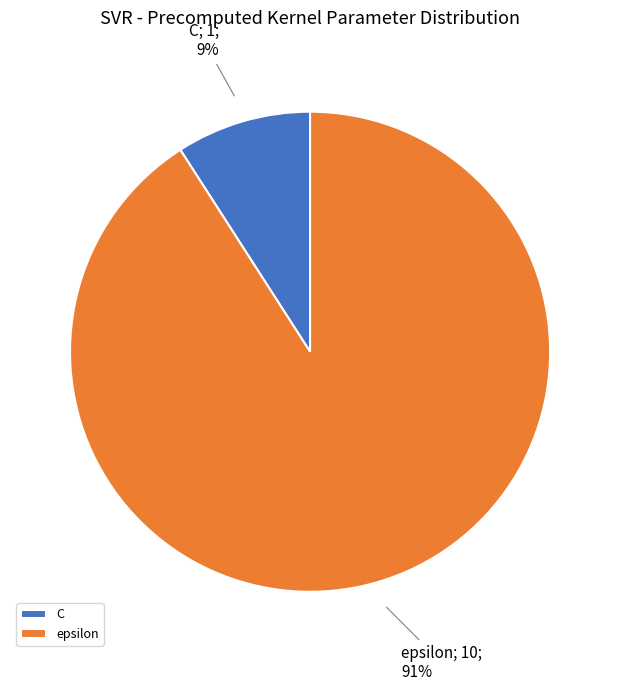

To the nearest percent, what percentage of the pie is epsilon?

91%